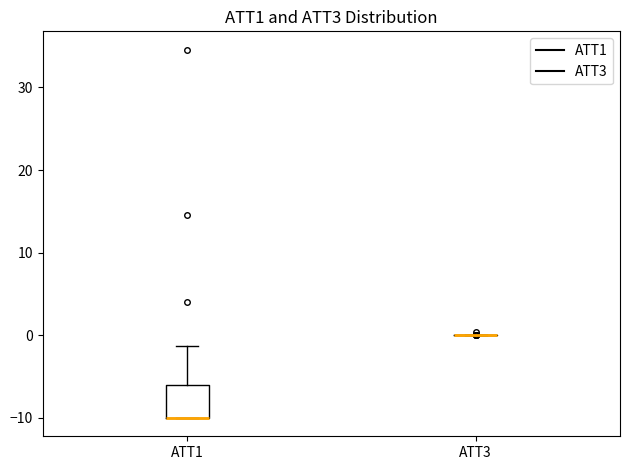

Comparing the boxes themselves (not the whiskers), which one is the tallest?

ATT1